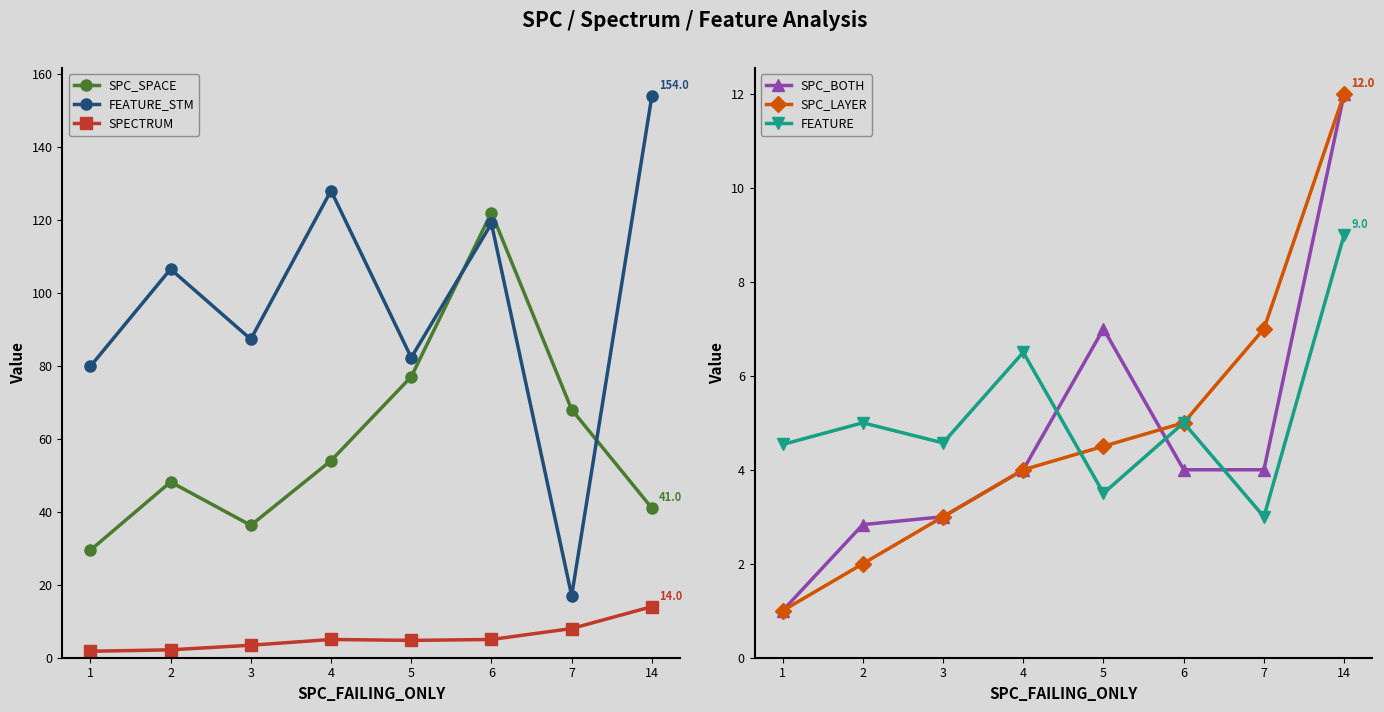

What is the difference between the maximum and minimum values in the SPC_LAYER series?

11.0